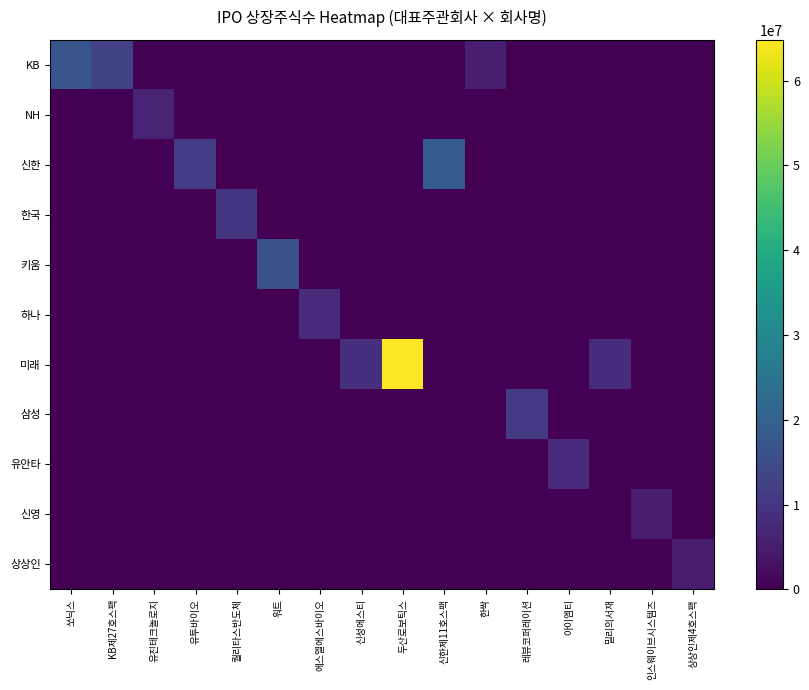

How many data points does each series have?

16